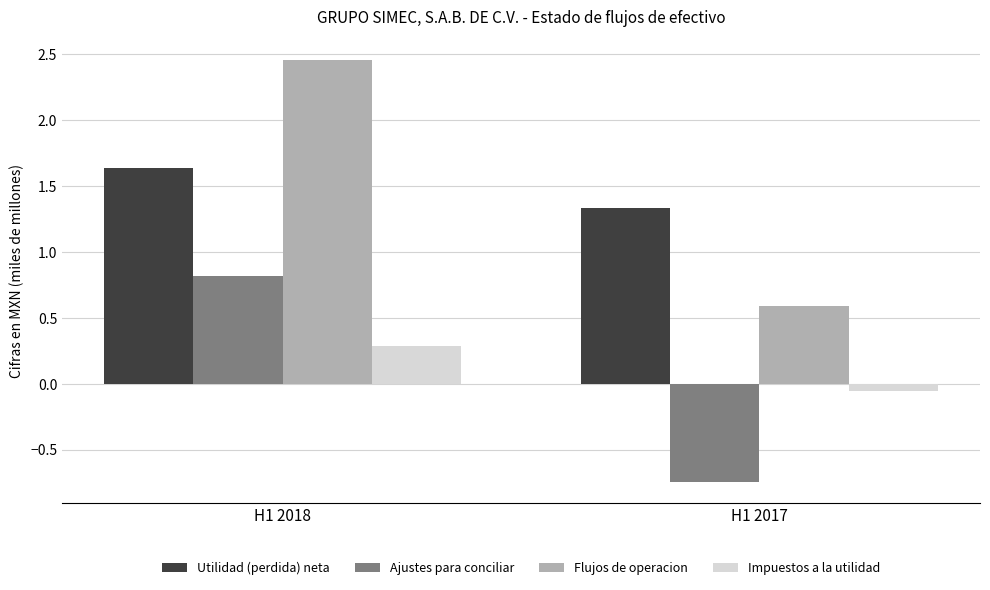

What is the sum of the Utilidad (perdida) neta values at H1 2017 and H1 2018?

3.0